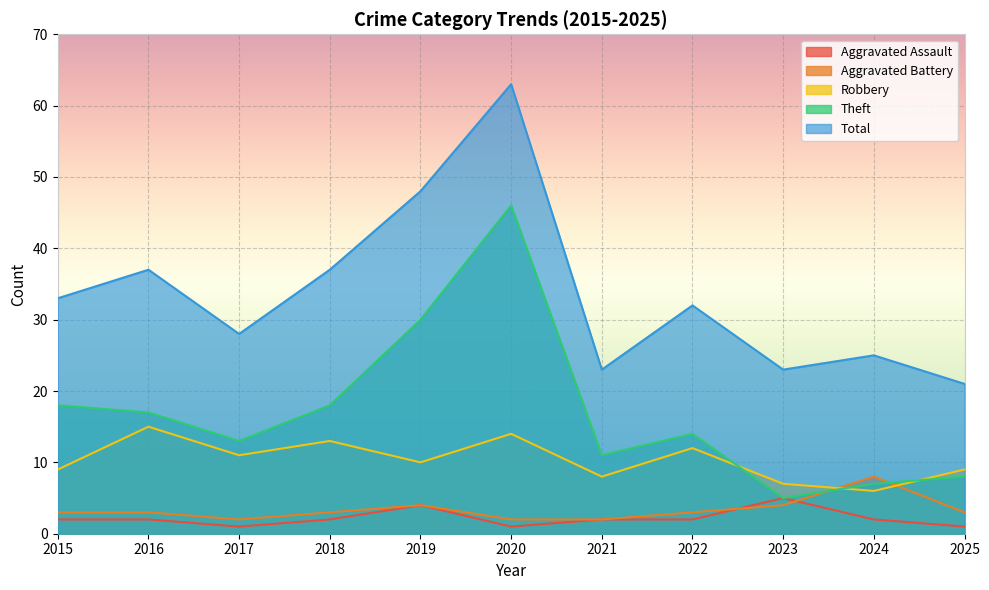

What is the average value of the Aggravated Battery series?

3